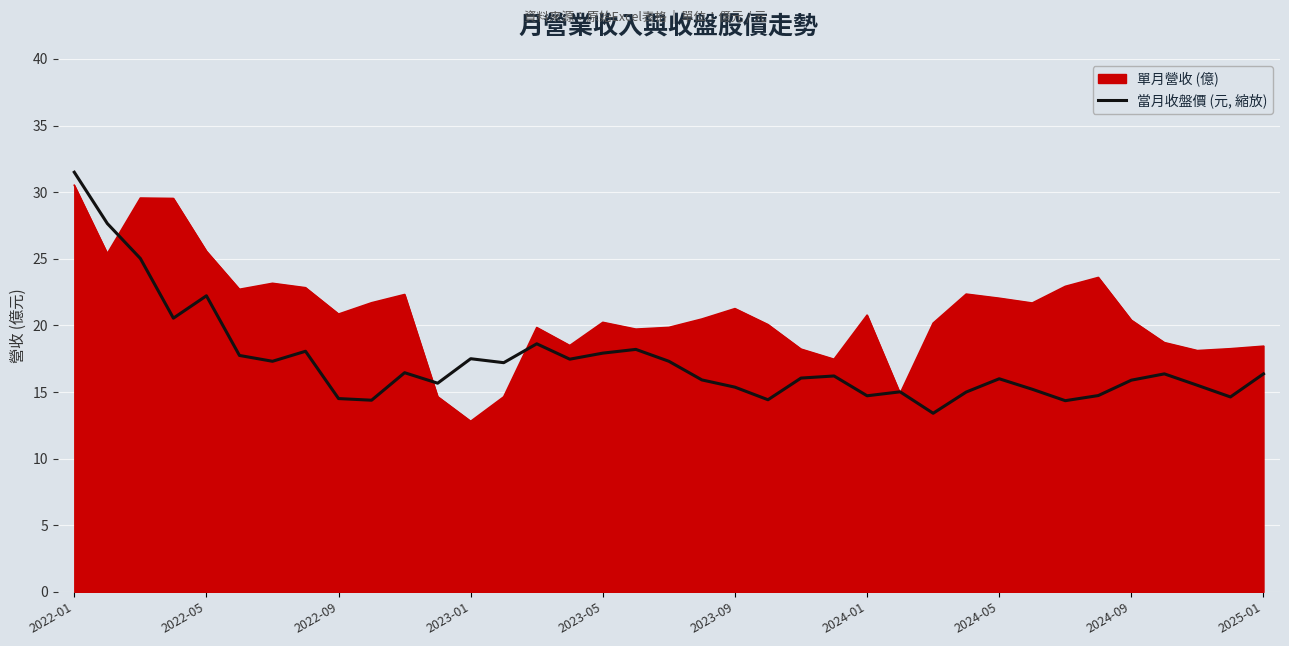

Rank the series by their maximum value, from highest to lowest.

當月收盤價 (元, 縮放), 單月營收 (億)